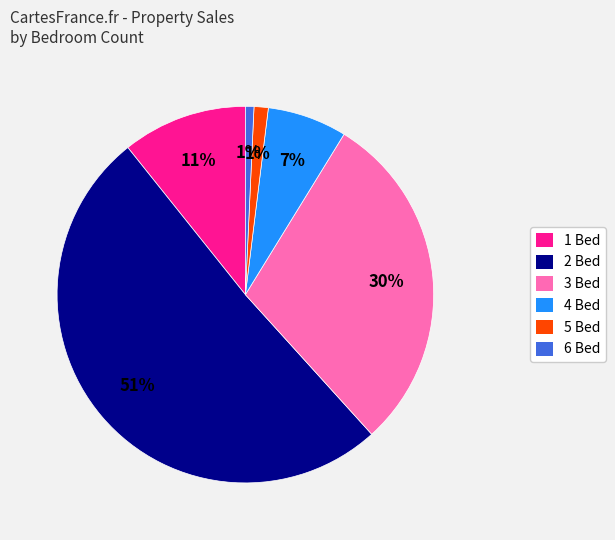

To the nearest percent, what is the average slice percentage?

17%